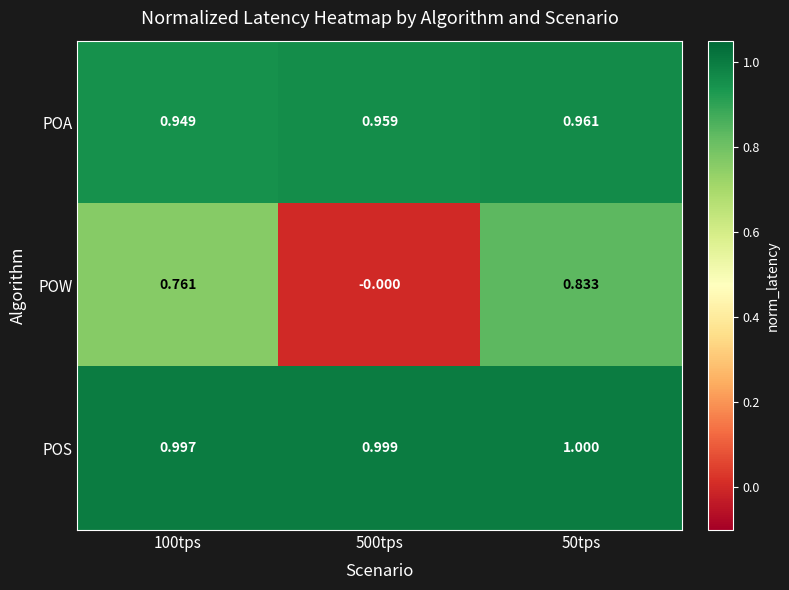

Rank the series by their maximum value, from highest to lowest.

POS, POA, POW